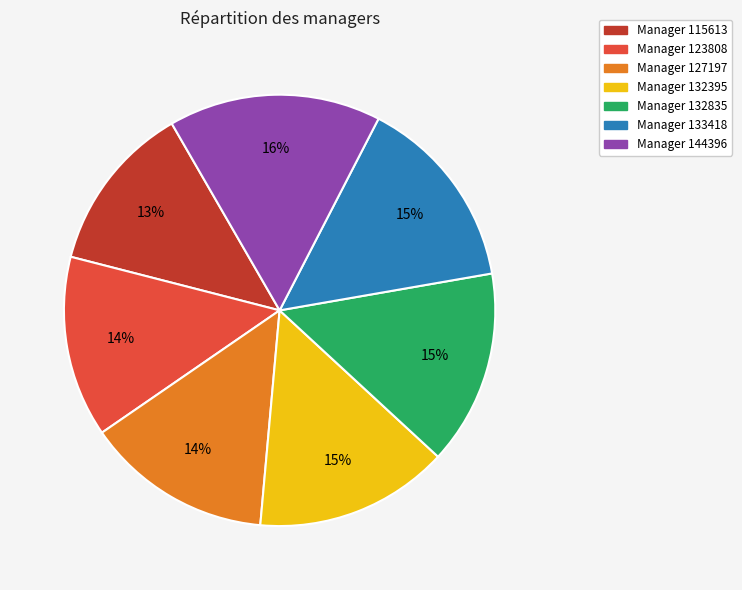

Is there a majority slice in this chart?

No